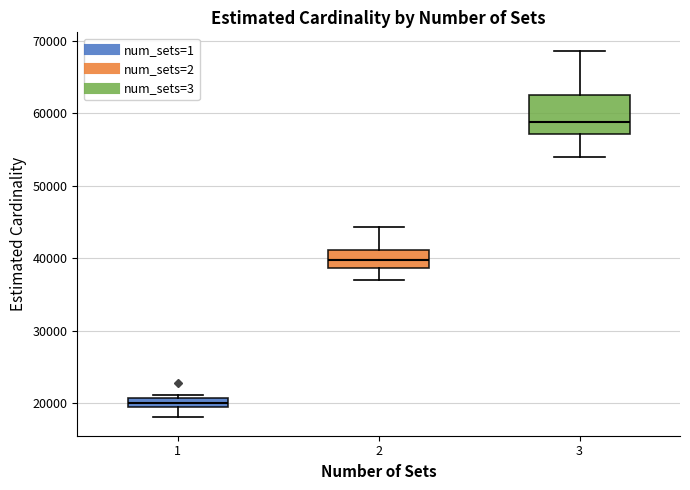

Which box's median line is the highest?

3